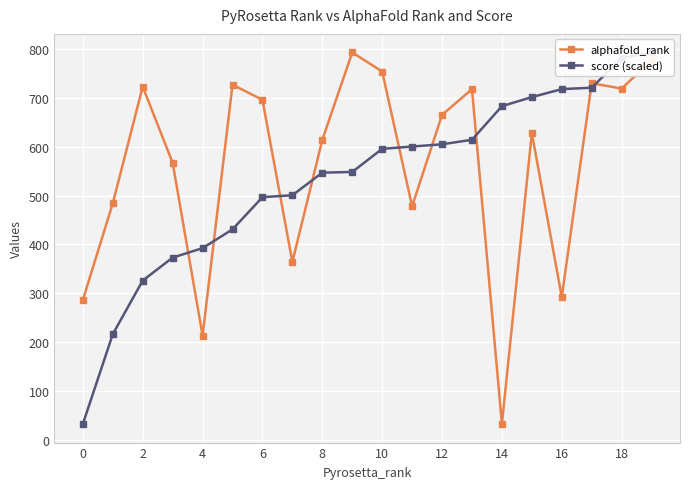

The value of alphafold_rank at 8 is 614. True or false?

True